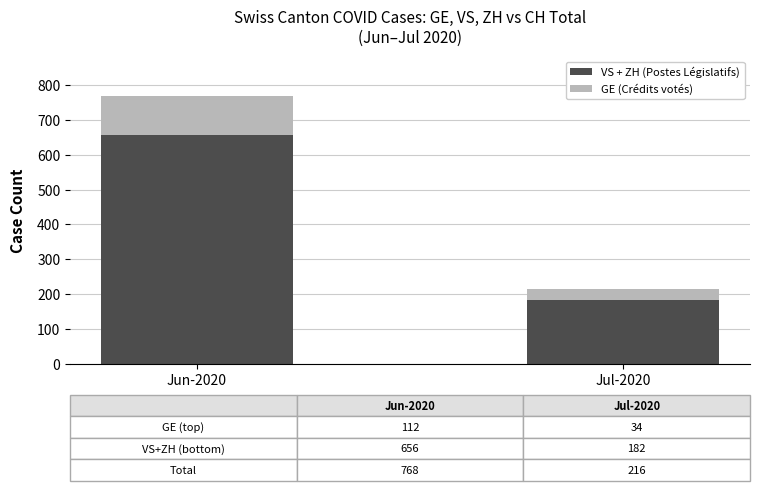

What is the total value across all series at Jun-2020?

768